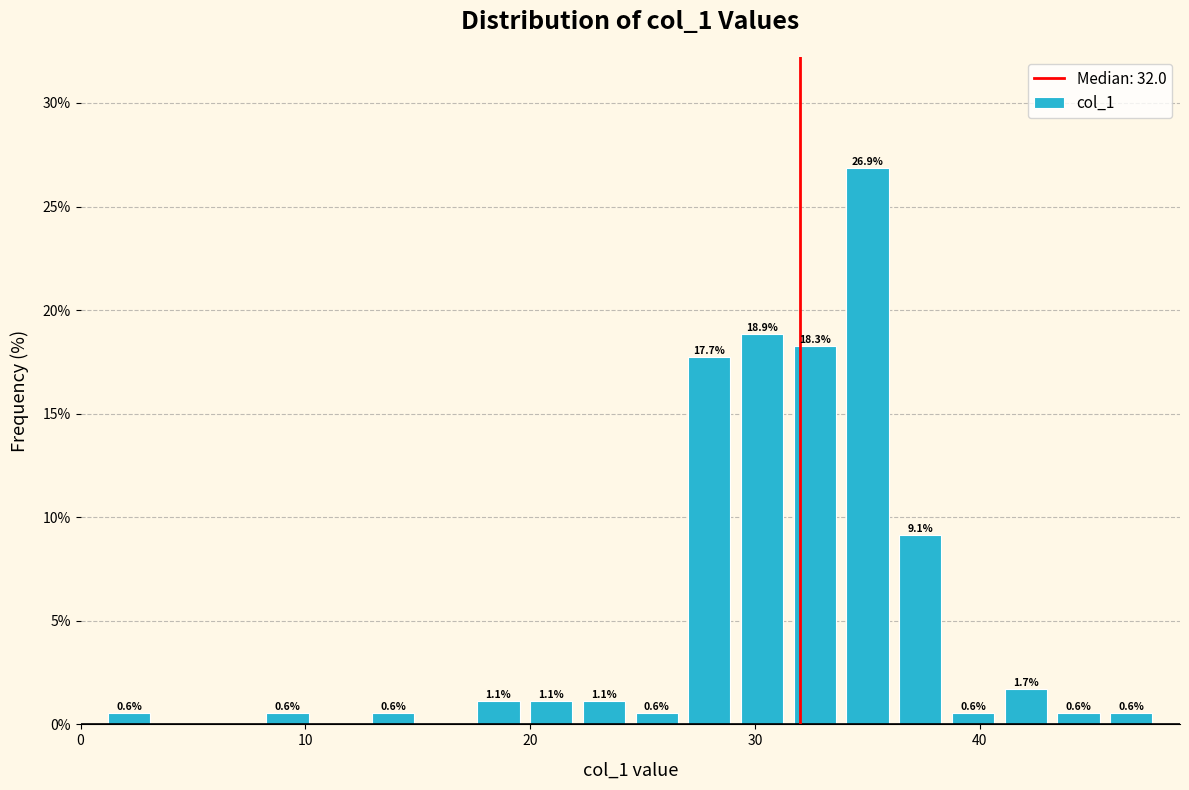

Around what value on the x-axis is the tallest bar? Give the approximate position of its centre, as read against the axis.

35